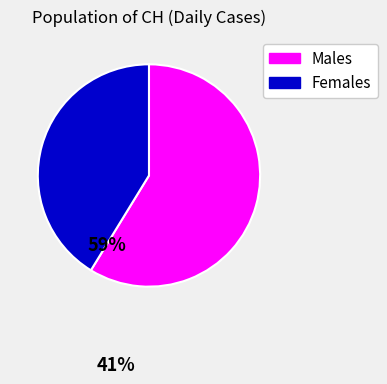

Is there a majority slice in this chart?

Yes